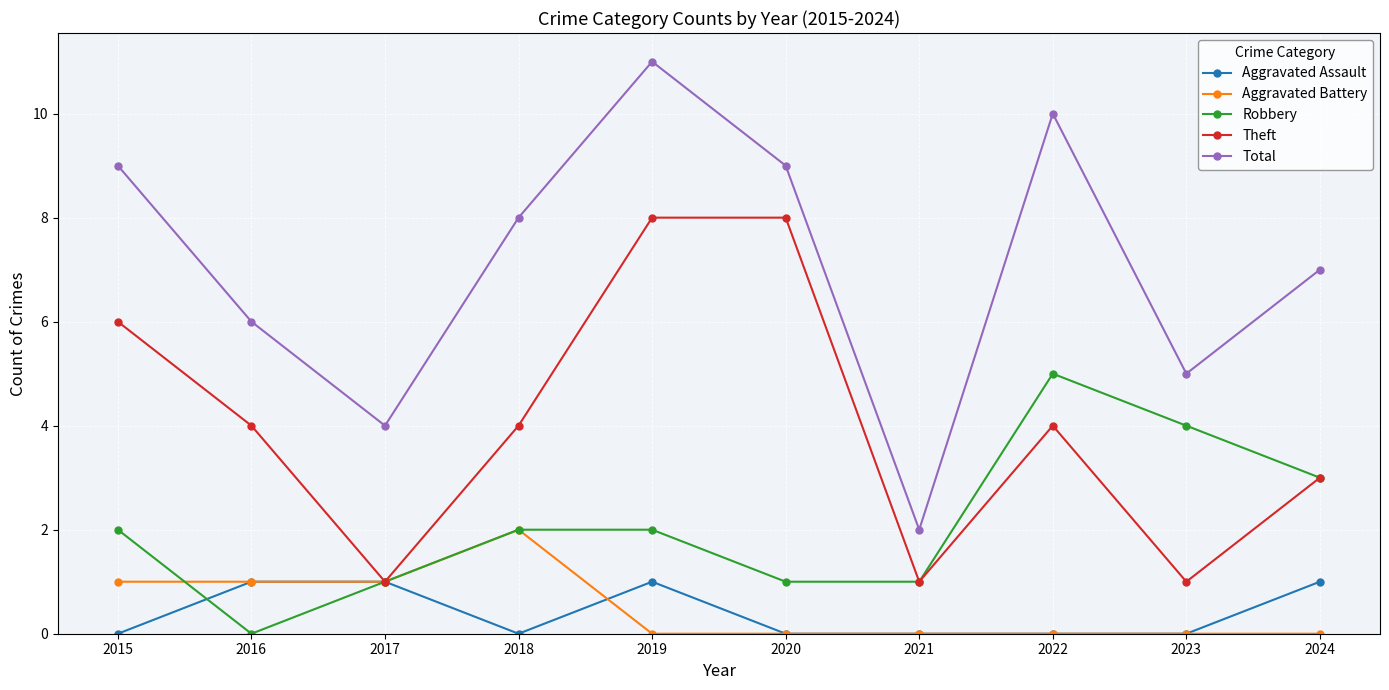

List the series in order of their peak value, highest first.

Total, Theft, Robbery, Aggravated Battery, Aggravated Assault